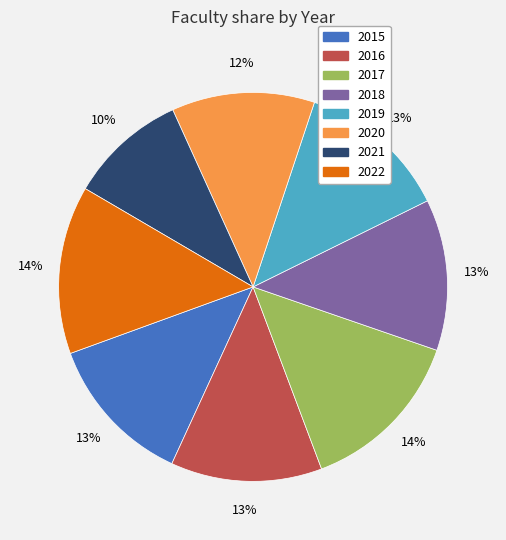

Is 2015 the majority of the pie?

No